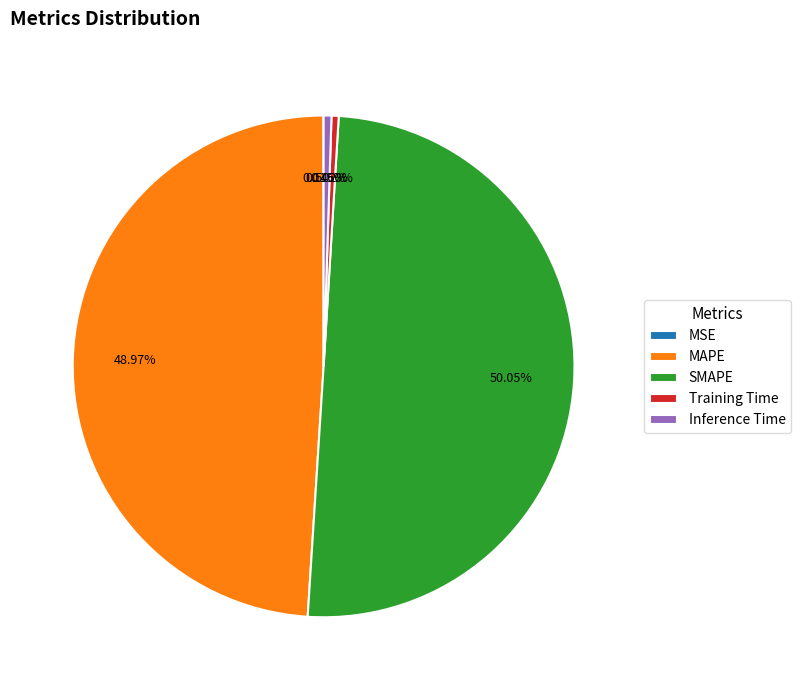

Does Training Time represent more than half of the total?

No